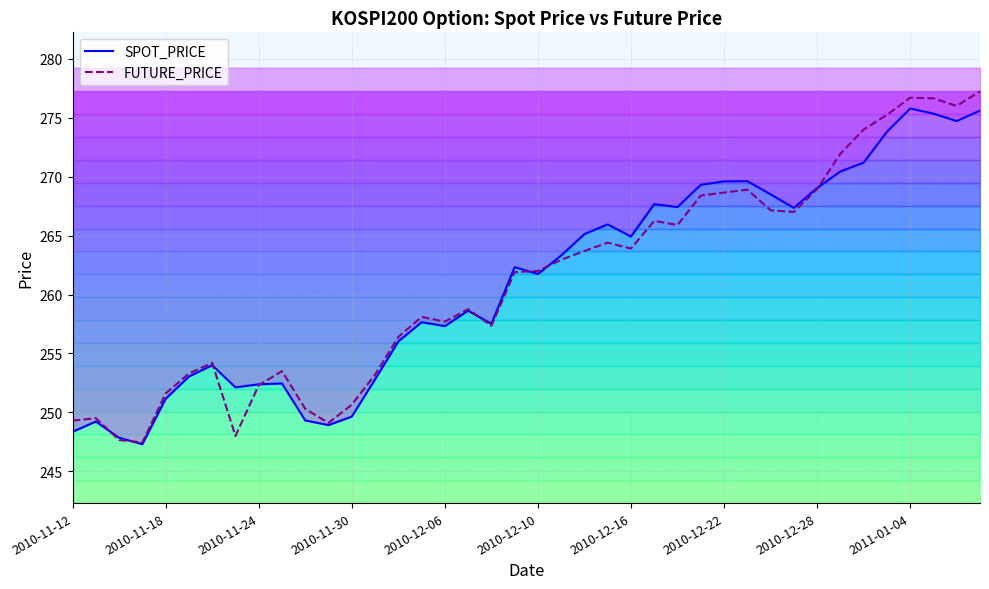

Is it true that SPOT_PRICE equals 261.7 at 2010-12-10?

True